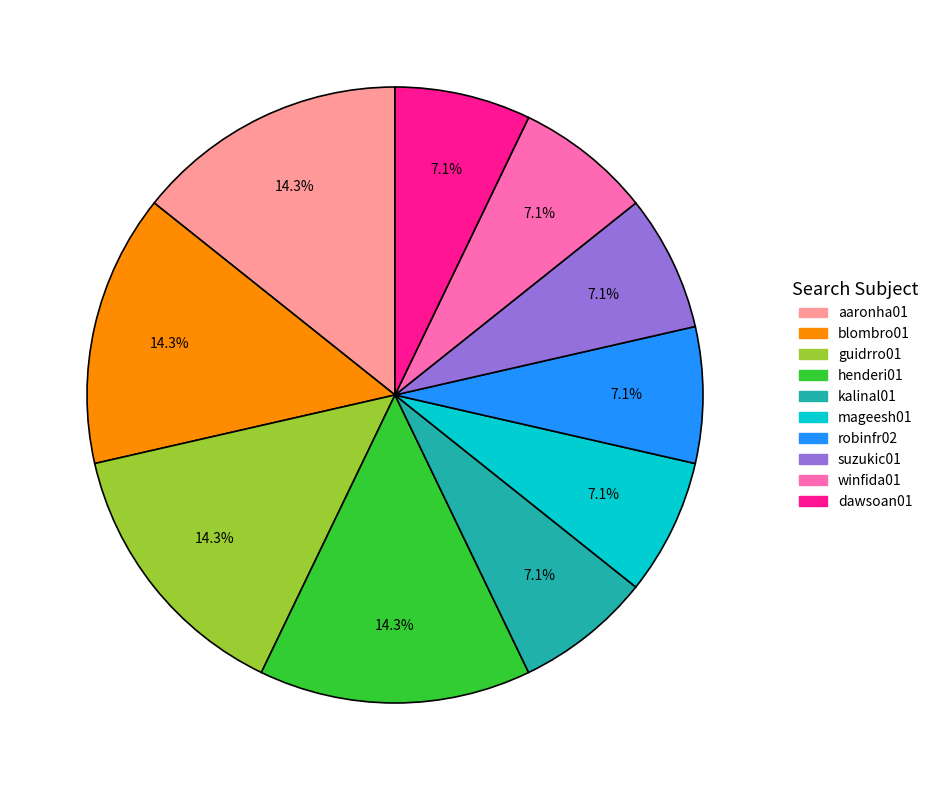

True or false: mageesh01 accounts for 1% of the total.

False